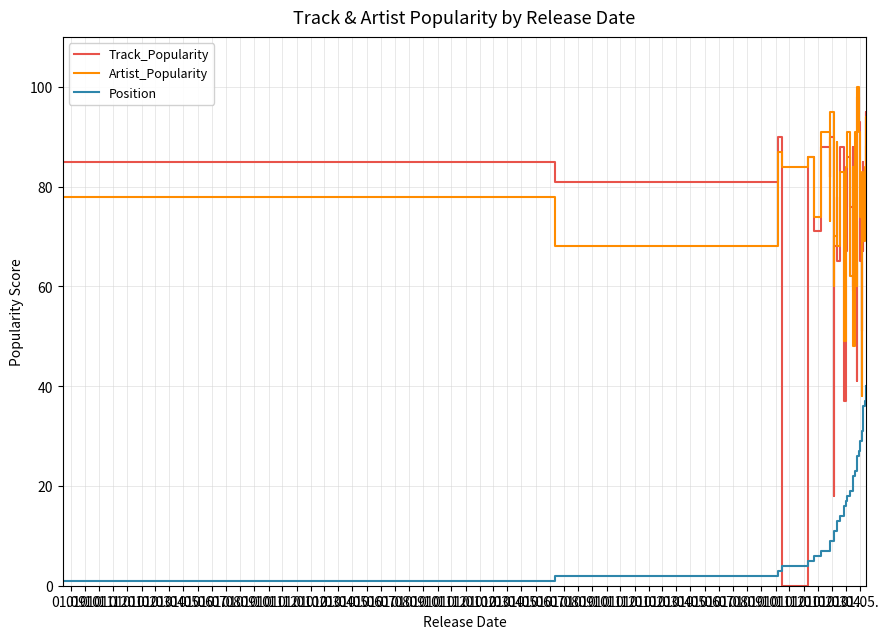

Which series has the largest range (max minus min)?

Track_Popularity